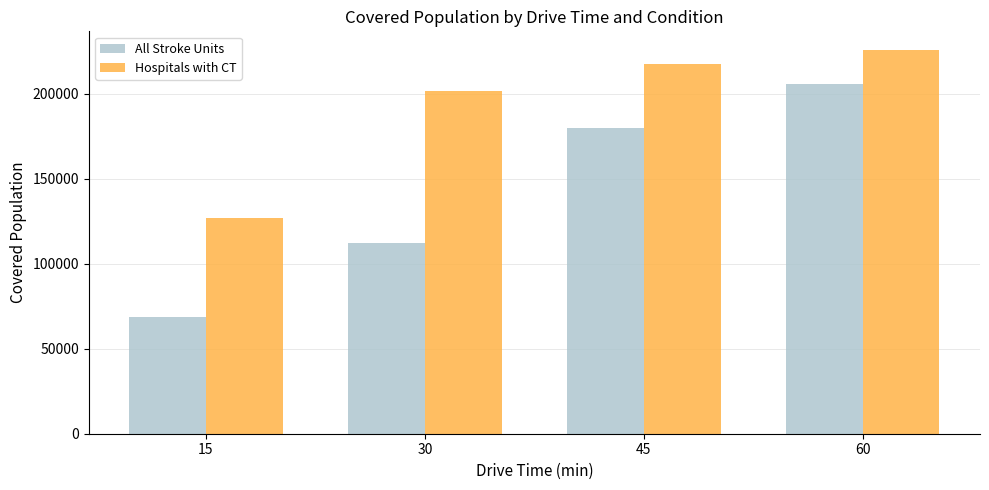

Which series has the widest spread of values?

All Stroke Units